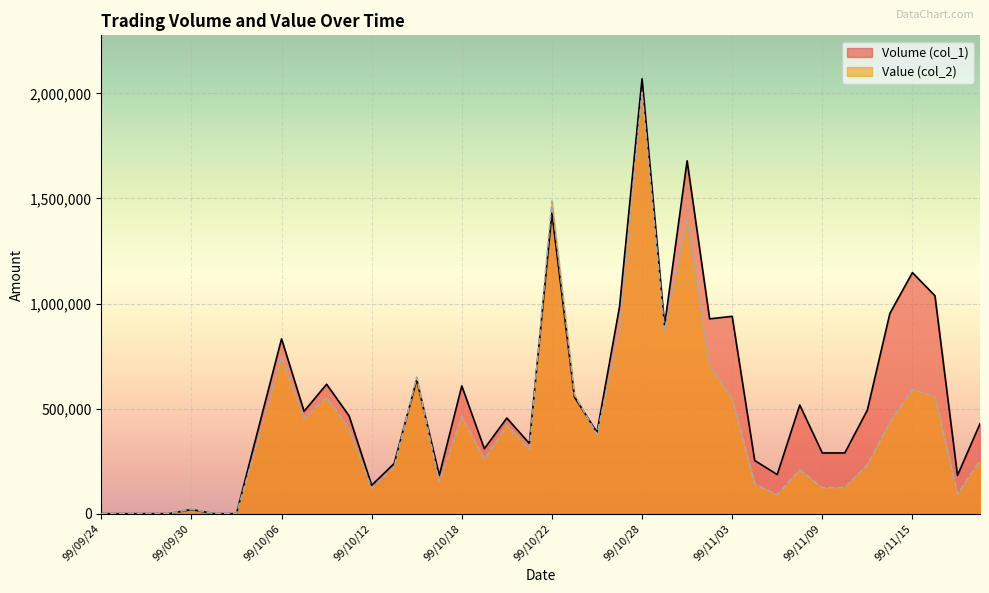

Count the number of categories in the chart.

40